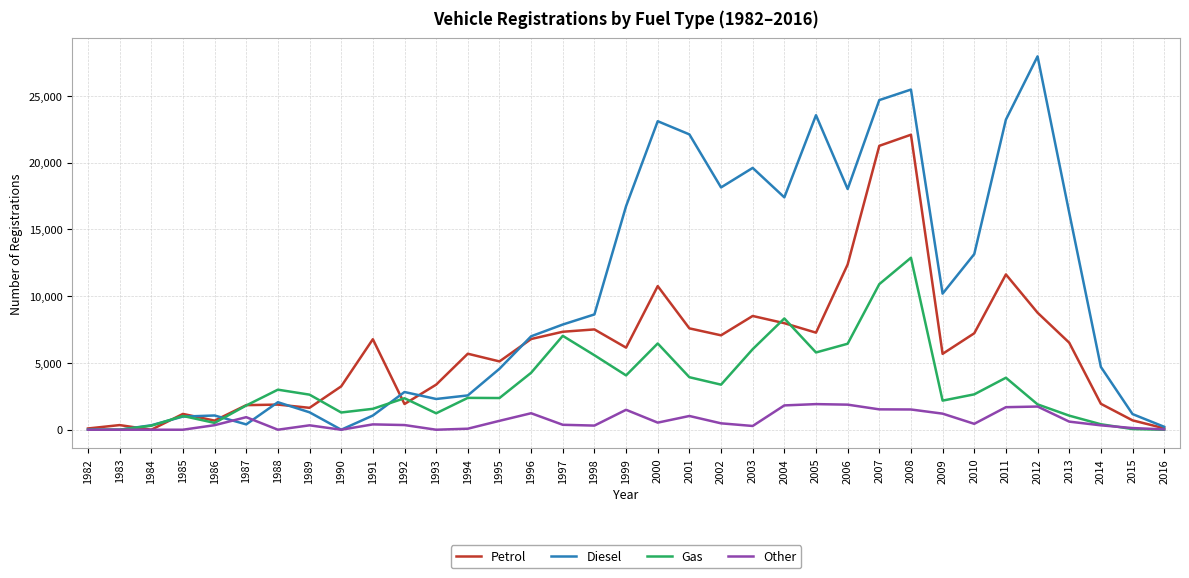

The Diesel series shows 3722 at 1998. True or false?

False